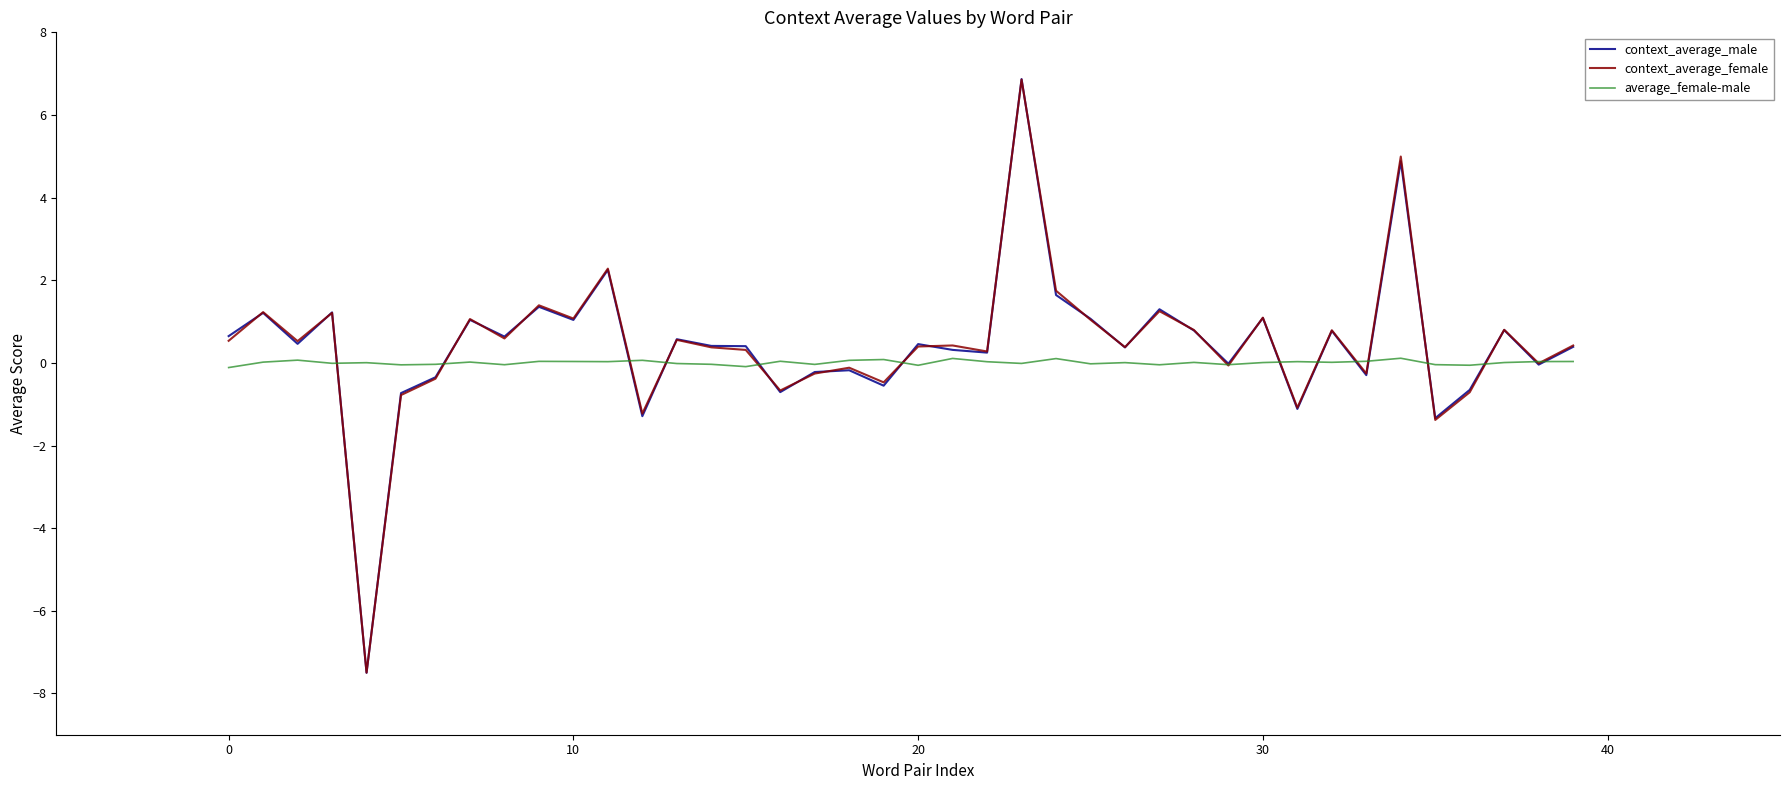

How many categories are shown in the chart?

40